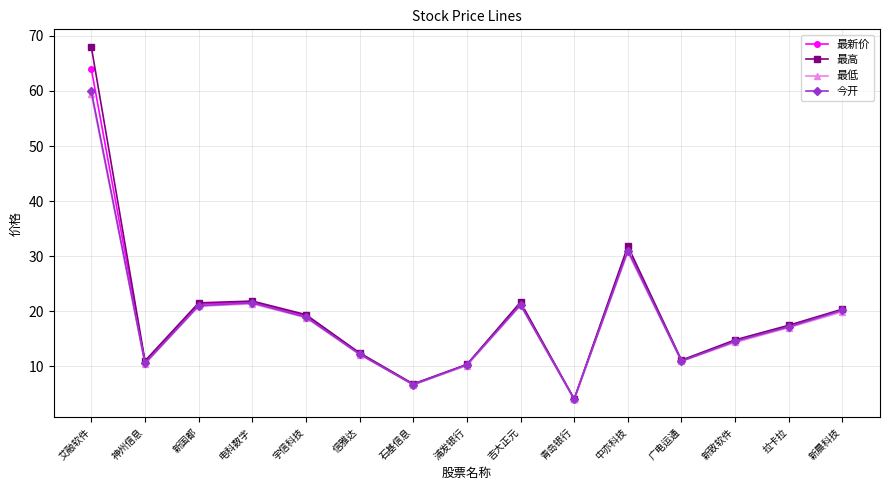

Count the number of data series in this chart.

4